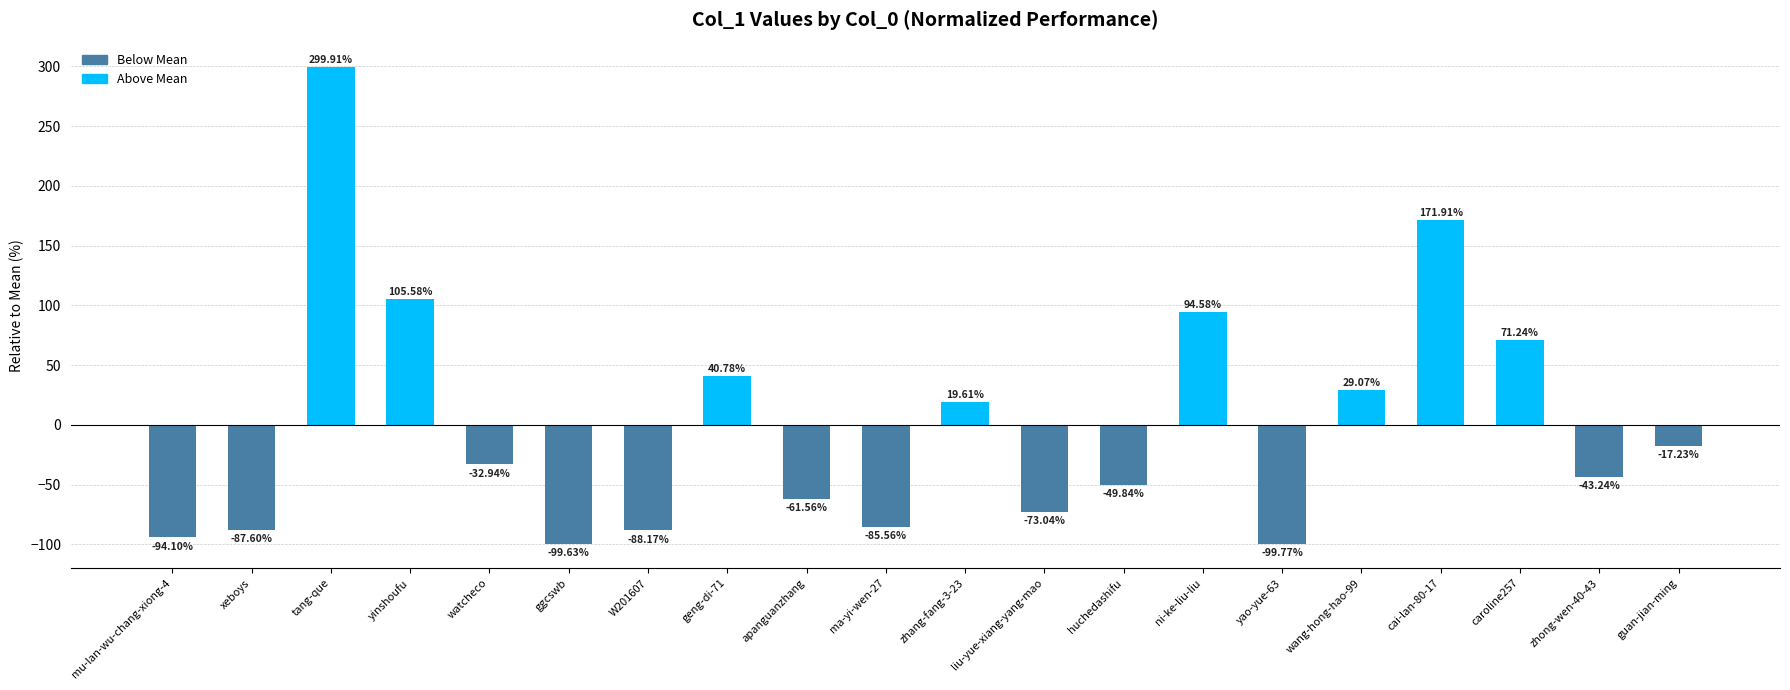

At which label does the data first exceed -32?

tang-que